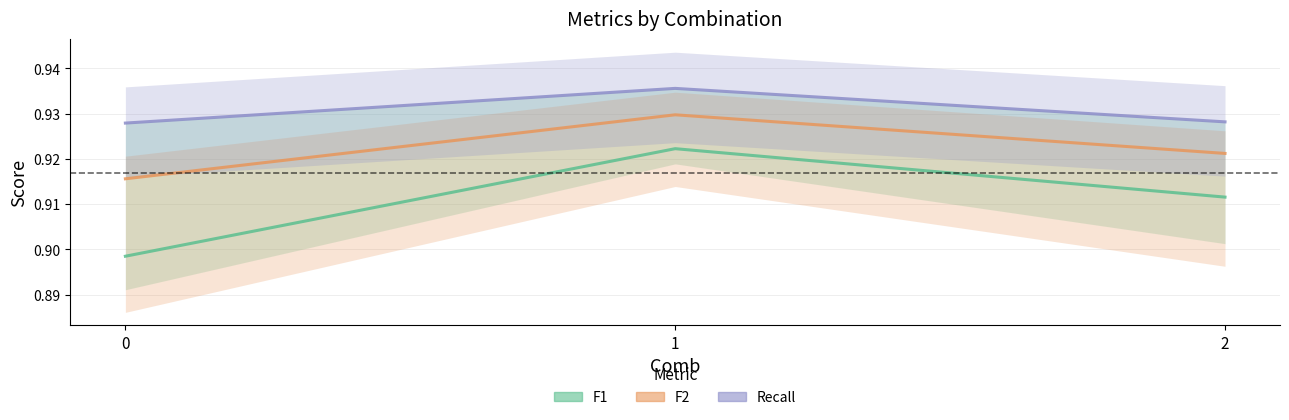

Between 0 and 1, which series saw the biggest shift?

F1